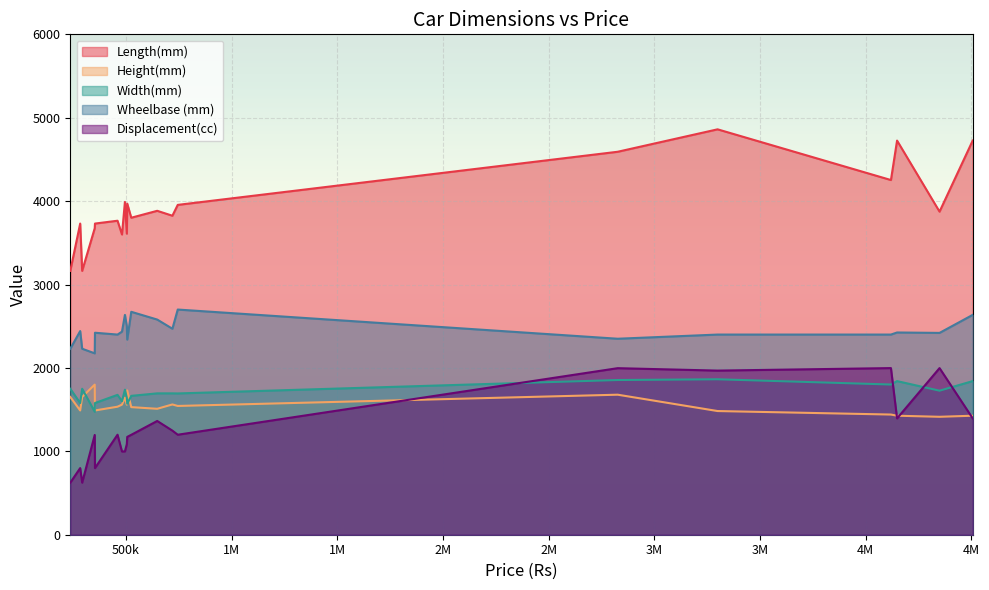

What is the sum of all Width(mm) values?

34044